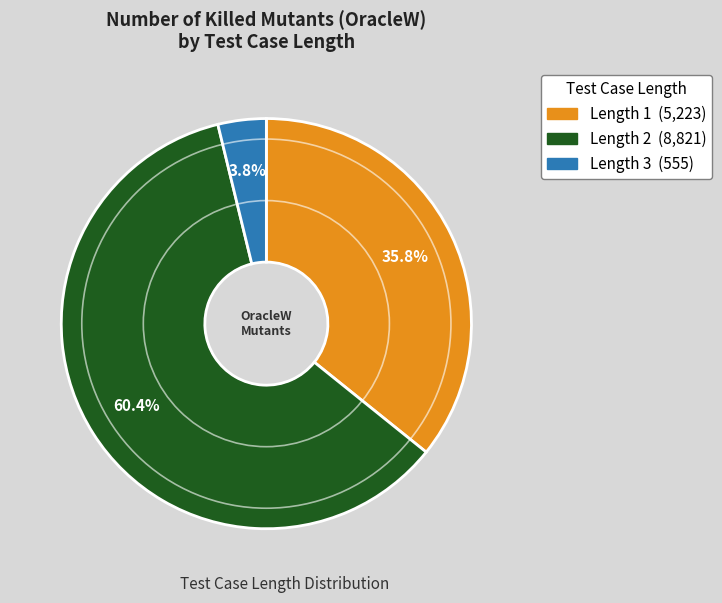

Is there any slice that represents more than half of the pie?

Yes